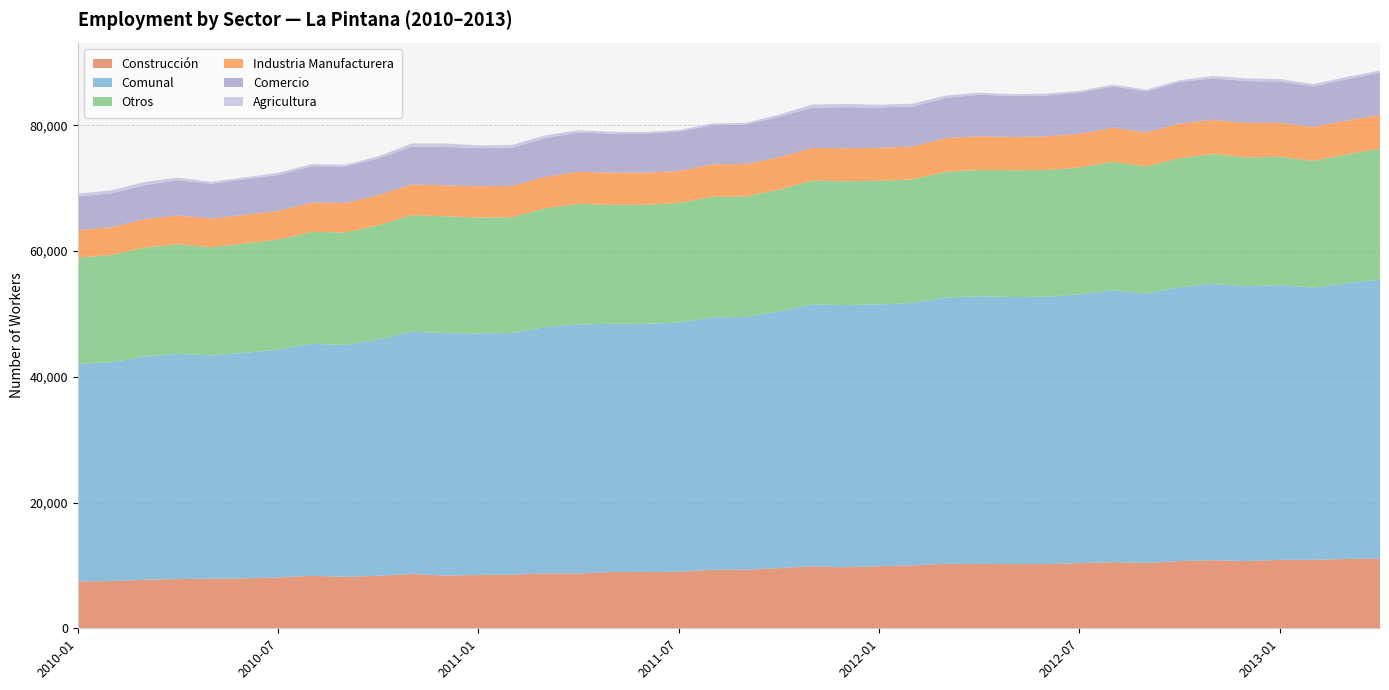

Reading left to right, list all the values displayed in this chart.

Construcción: 7463	7503	7714	7829	7883	7944	8087	8347	8192	8352	8627	8375	8478	8535	8714	8692	8969	8953	8983	9302	9321	9558	9844	9703	9872	10005	10260	10223	10210	10212	10355	10524	10406	10682	10832	10680	10892	10894	11023	11095
Comunal: 34554	34813	35480	35829	35494	35847	36210	36894	36852	37517	38543	38544	38397	38425	39184	39599	39469	39456	39614	40131	40188	40832	41645	41688	41628	41709	42351	42579	42462	42504	42728	43225	42828	43570	43914	43715	43671	43267	43828	44345
Otros: 16941	17016	17336	17393	17206	17390	17509	17801	17895	18214	18521	18597	18440	18403	18878	19195	18892	18937	19015	19188	19151	19359	19692	19697	19656	19676	19981	20064	20165	20138	20193	20428	20201	20491	20670	20484	20410	20155	20498	20824
Industria Manufacturera: 4378	4444	4530	4593	4585	4567	4573	4644	4699	4795	4902	4919	4976	4983	5049	5109	5109	5106	5115	5160	5152	5176	5207	5242	5248	5226	5362	5367	5303	5358	5358	5432	5405	5500	5453	5465	5416	5416	5405	5388
Comercio: 5352	5389	5410	5607	5516	5650	5703	5784	5788	5834	6004	6093	6070	6057	6130	6241	6198	6210	6236	6216	6295	6398	6395	6519	6421	6357	6365	6613	6496	6506	6536	6557	6535	6603	6579	6654	6559	6446	6546	6711
Agricultura: 420	461	490	407	304	296	338	318	278	322	489	560	433	447	413	362	301	250	265	265	269	341	507	527	431	445	383	312	288	290	286	284	281	294	380	432	394	356	356	327